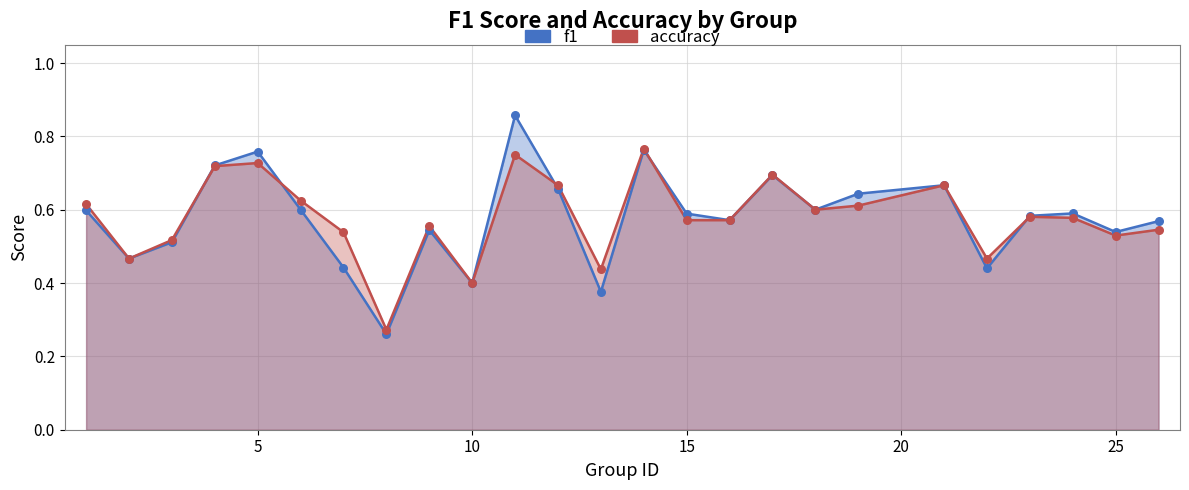

Which series contains the lowest Y value?

f1